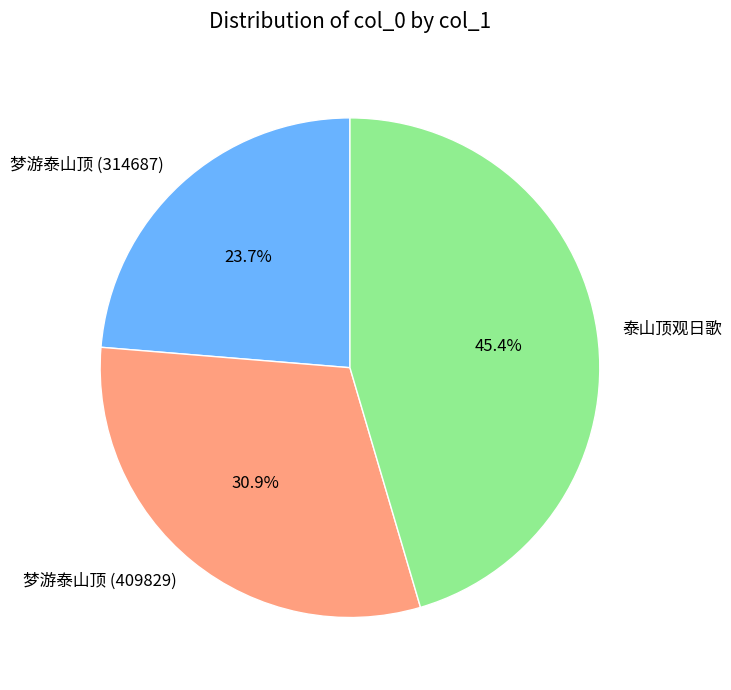

How many segments does this pie chart have?

3